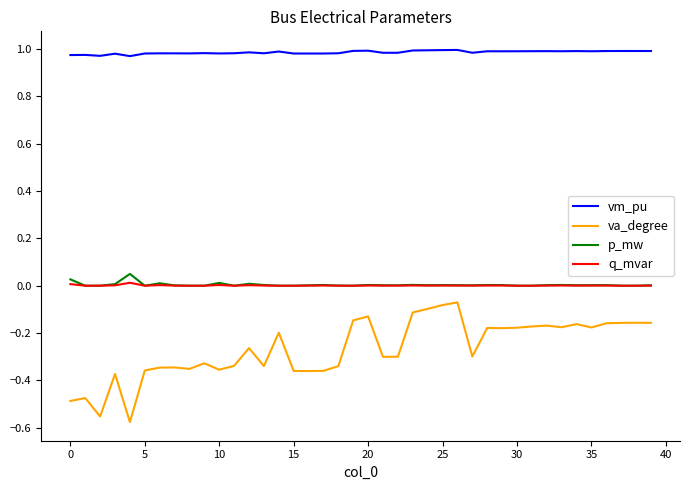

True or false: vm_pu and q_mvar cross at least once.

False